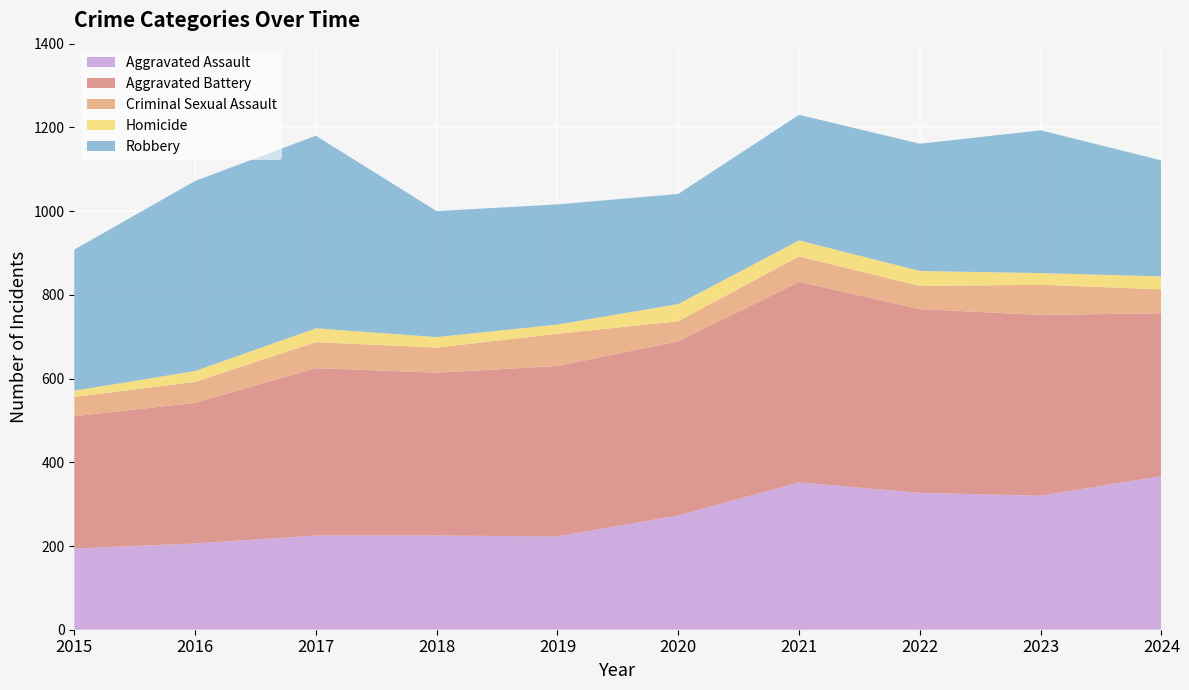

Reading right to left, extract all data points from this chart.

Aggravated Assault: 367	320	327	352	273	223	225	225	206	194
Aggravated Battery: 389	432	439	479	416	407	389	400	336	316
Criminal Sexual Assault: 57	72	55	61	48	77	60	62	50	46
Homicide: 31	28	36	38	41	22	25	33	26	15
Robbery: 277	341	304	300	263	287	301	460	454	337